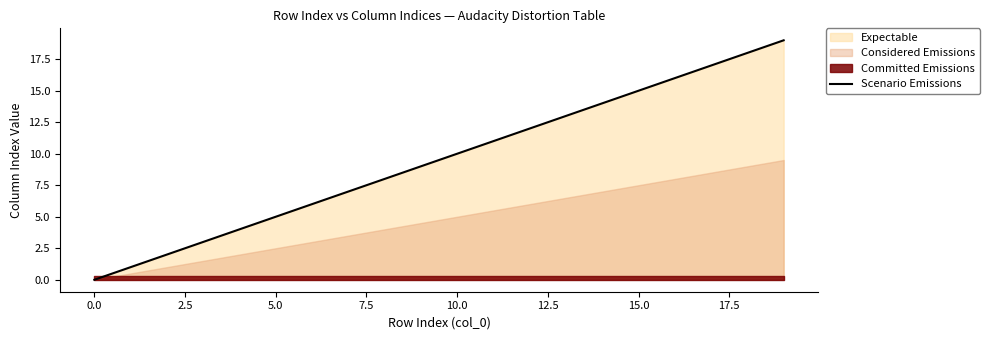

What is the label of the 3rd point from the right?

17